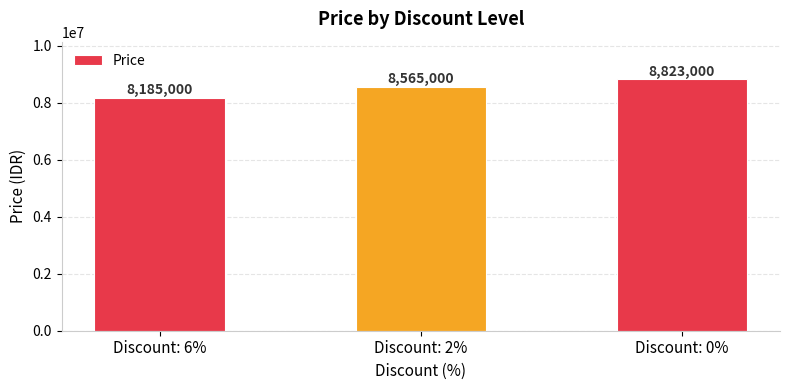

Rank the categories by value from lowest to highest.

Discount: 6%, Discount: 2%, Discount: 0%